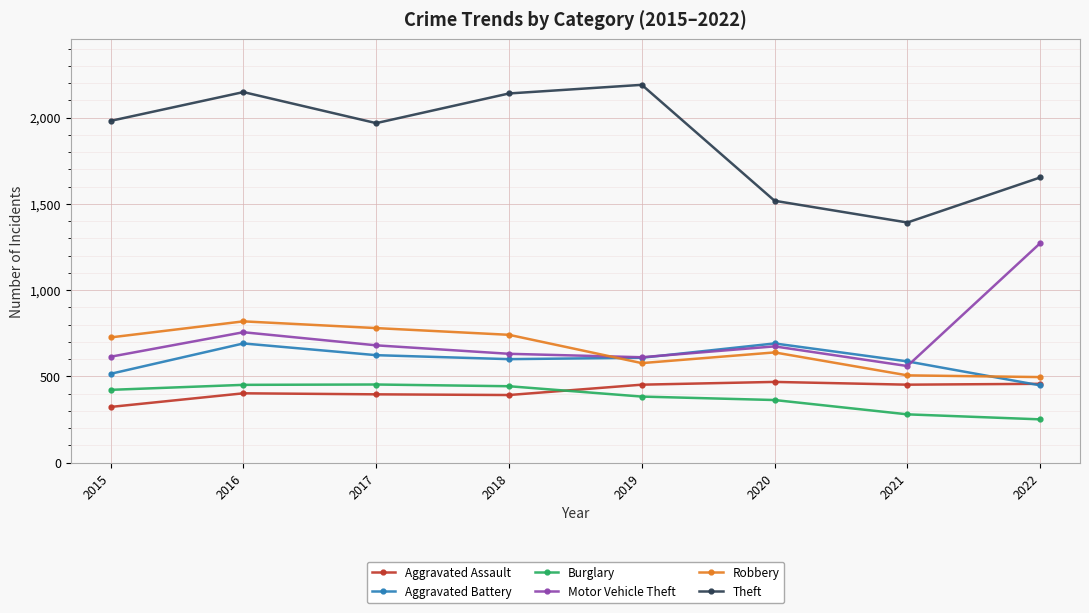

Is the value of Aggravated Battery at 2020 greater than the value of Aggravated Assault at 2017?

Yes